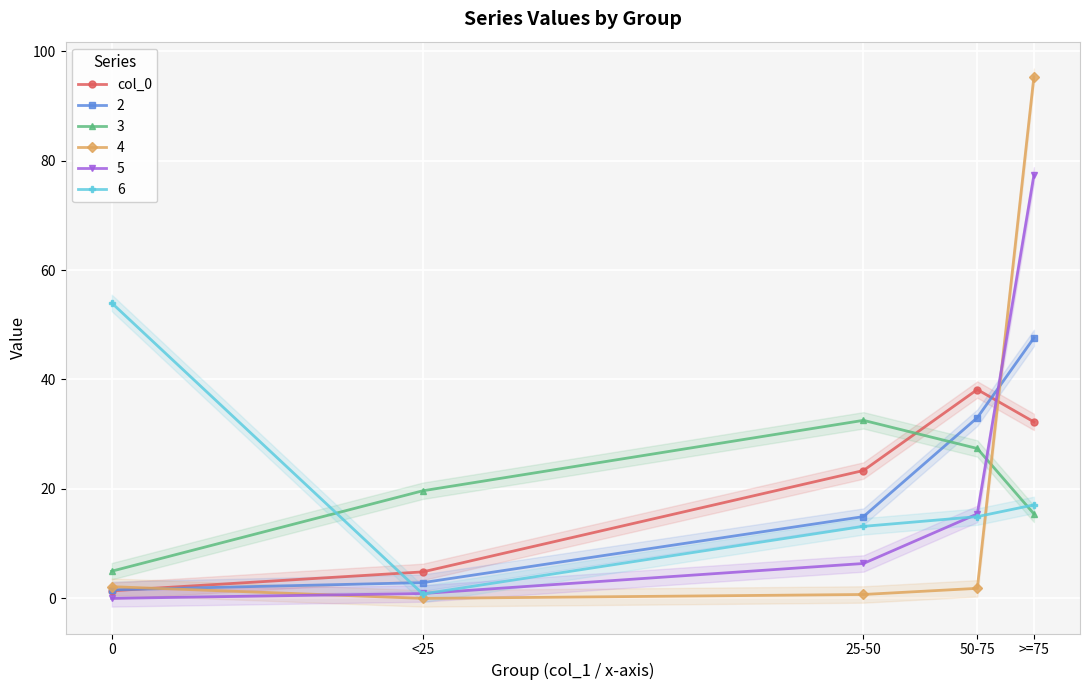

The chart shows a value of 4.8 at <25. True or false?

True